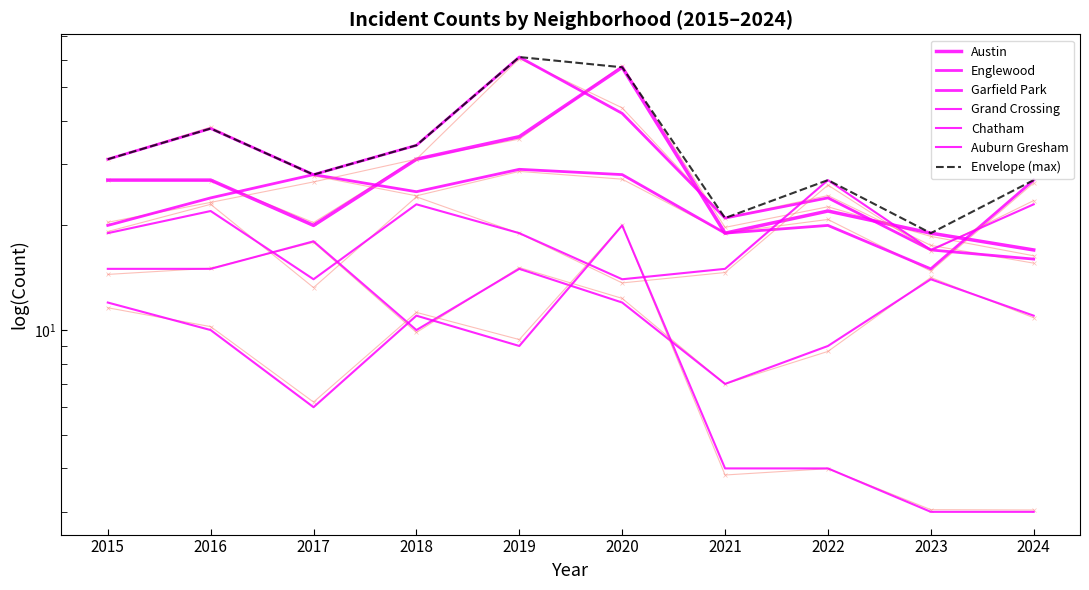

After their last crossing, which series has the higher values: Grand Crossing or Auburn Gresham?

Grand Crossing